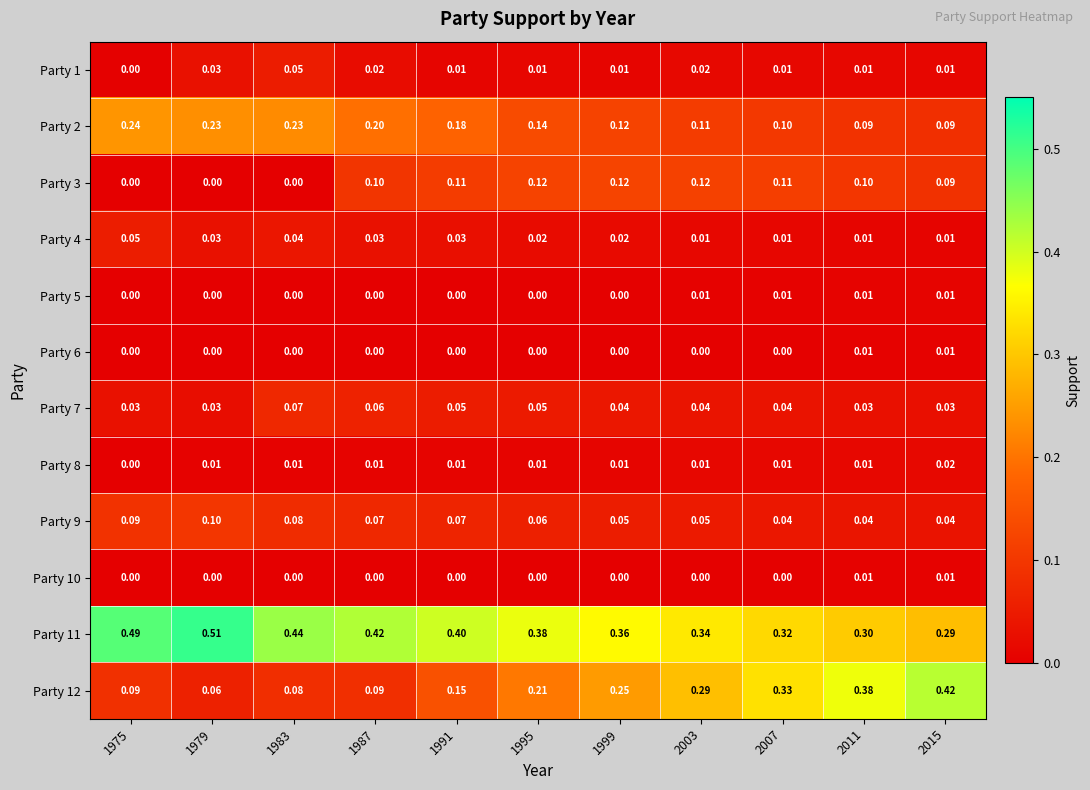

Is the value of Party 4 at 1999 greater than the value of Party 9 at 2007?

No